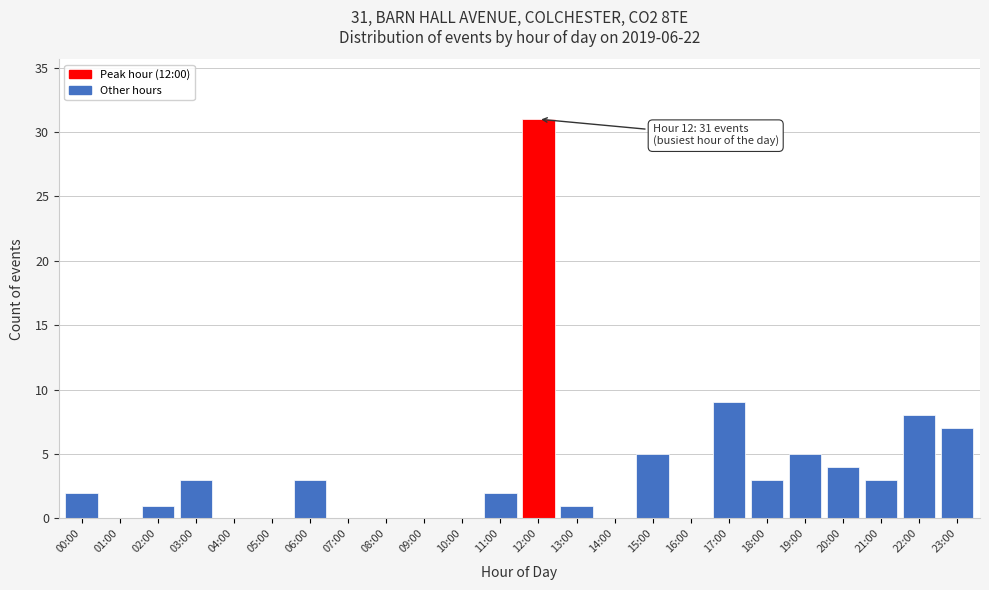

Reading left to right, list all the values displayed in this chart.

00:00=2	01:00=0	02:00=1	03:00=3	04:00=0	05:00=0	06:00=3	07:00=0	08:00=0	09:00=0	10:00=0	11:00=2	12:00=31	13:00=1	14:00=0	15:00=5	16:00=0	17:00=9	18:00=3	19:00=5	20:00=4	21:00=3	22:00=8	23:00=7